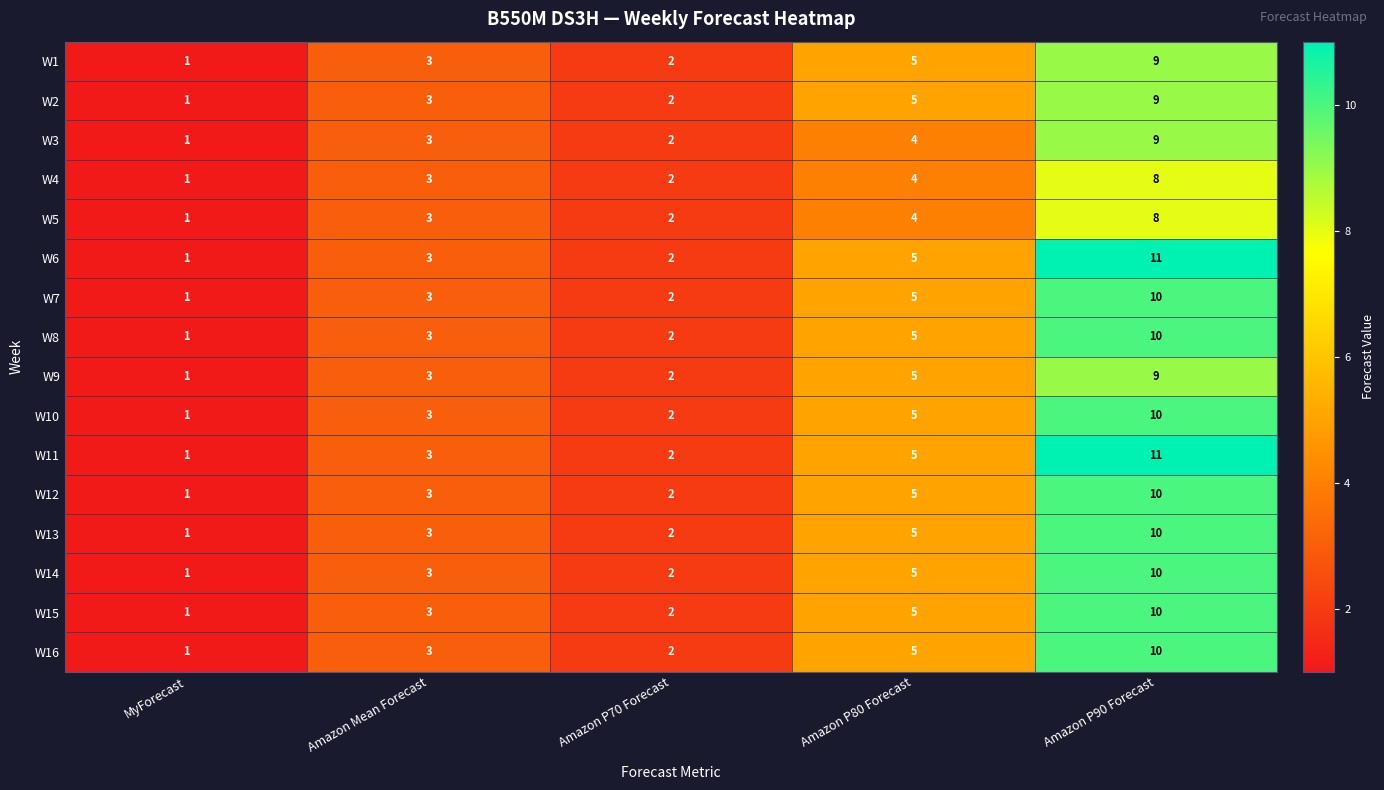

Which category has the highest value across all series?

Amazon P90 Forecast